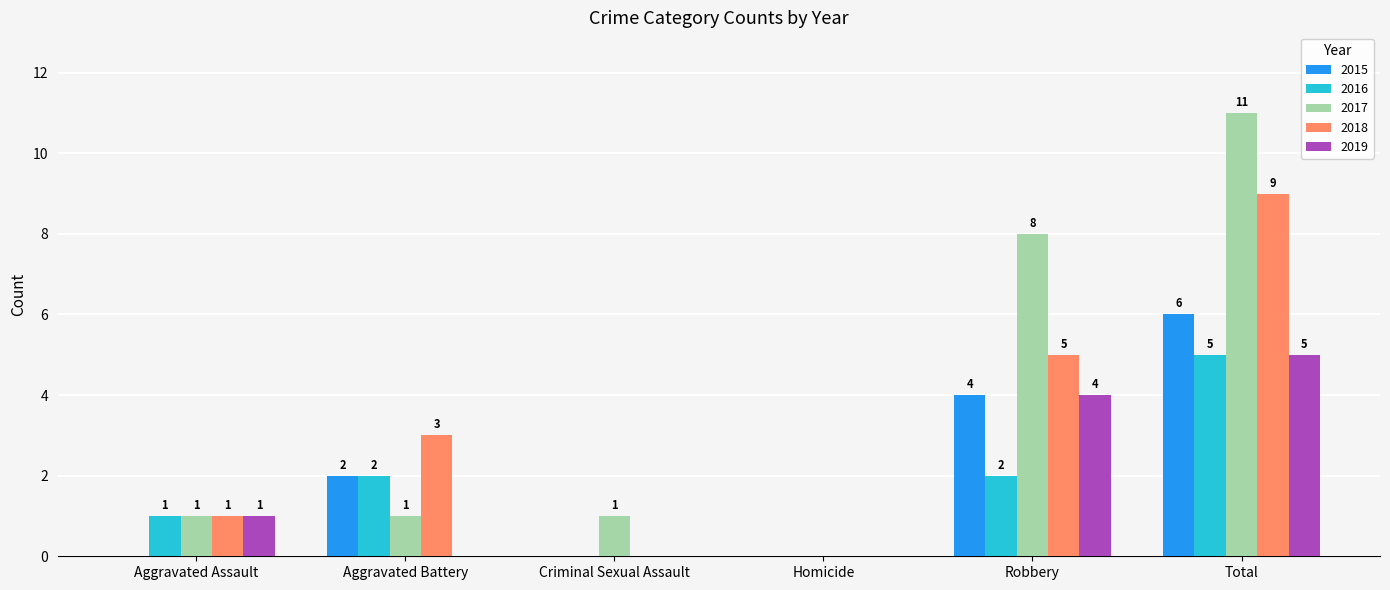

True or false: 2018 has a value of 0 at Criminal Sexual Assault.

True